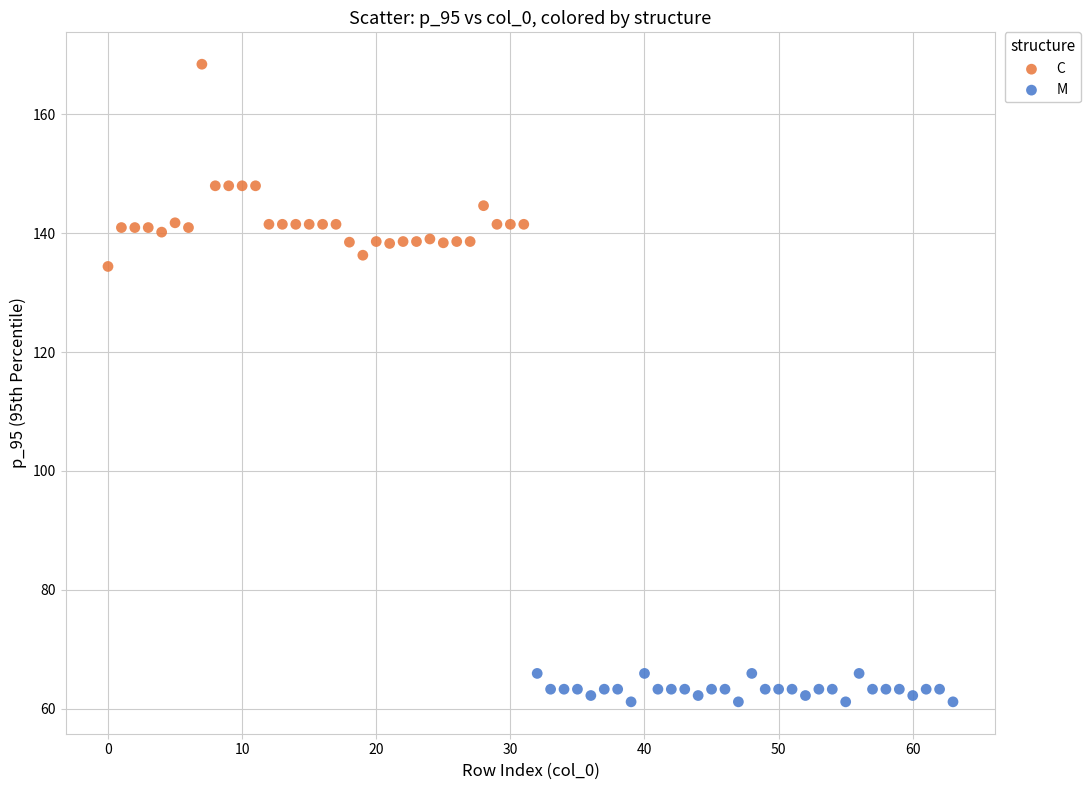

Which series has the widest spread of Y values?

C